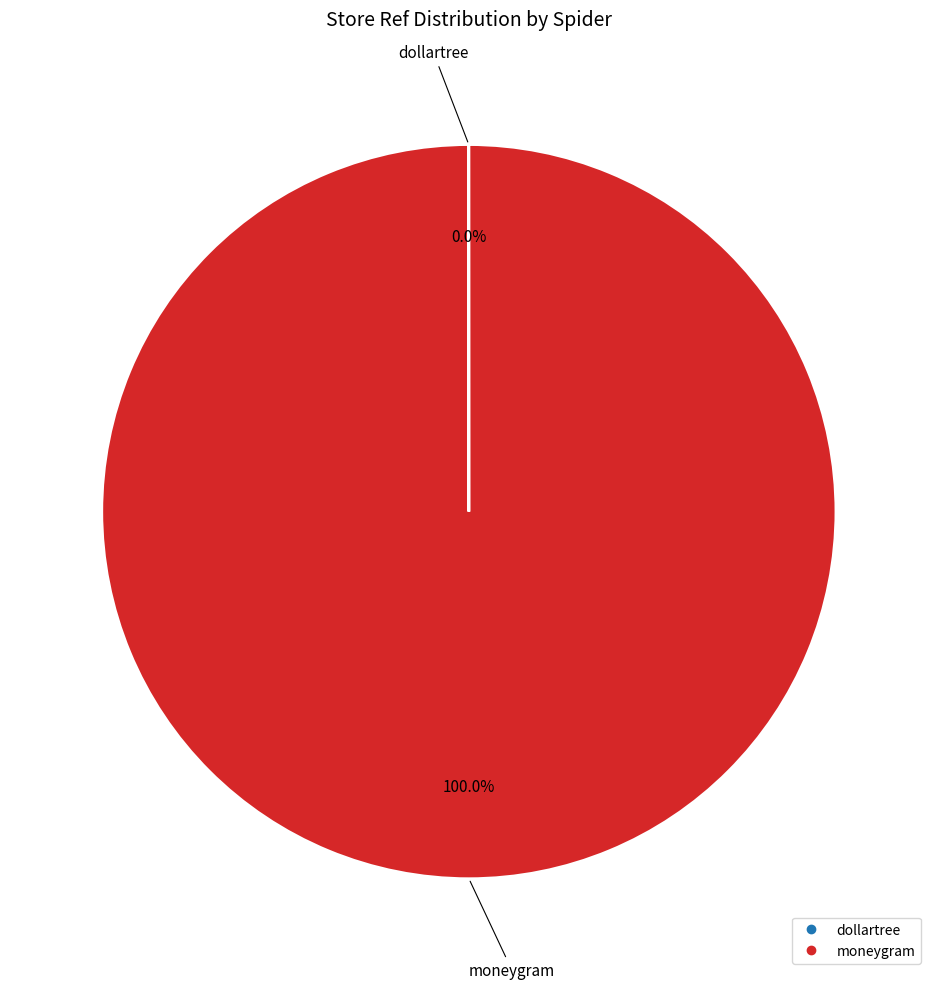

To the nearest percent, what is the difference between the largest and smallest slice percentages?

100%